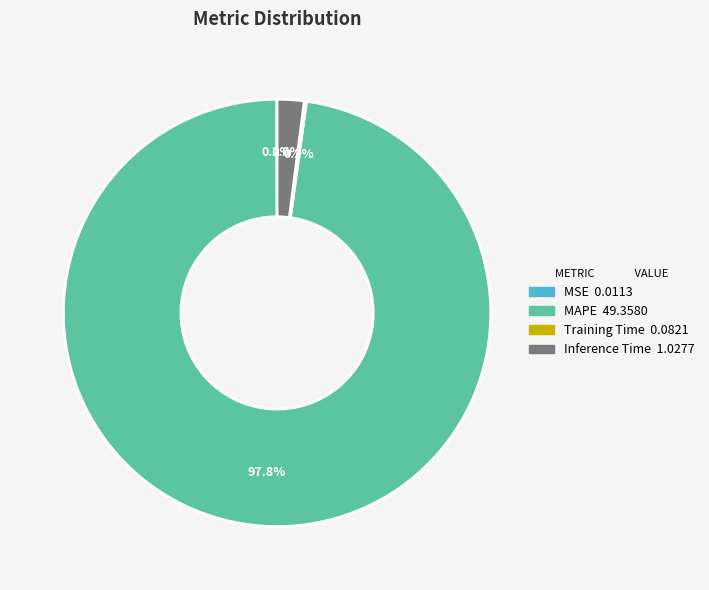

Is there any slice that represents more than half of the pie?

Yes